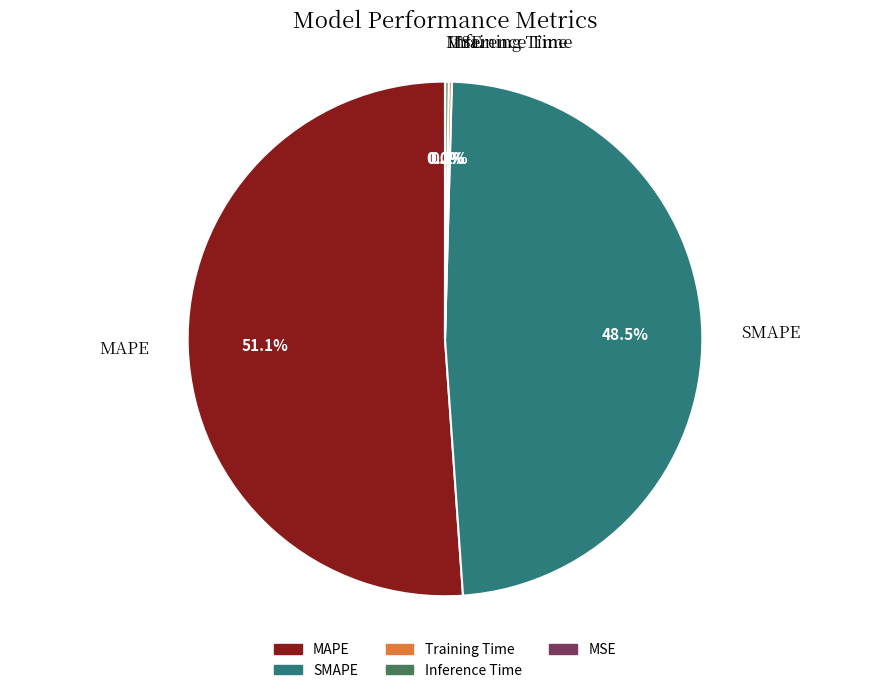

What percentage is NOT represented by SMAPE?

51.5%